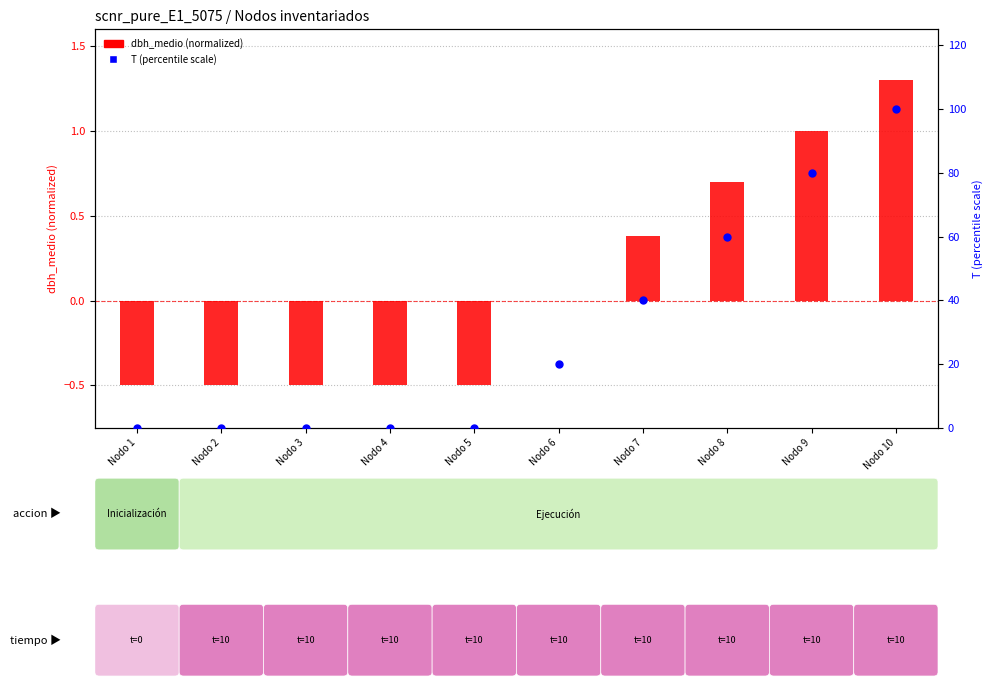

Which series has the largest total across all categories?

T (percentile)